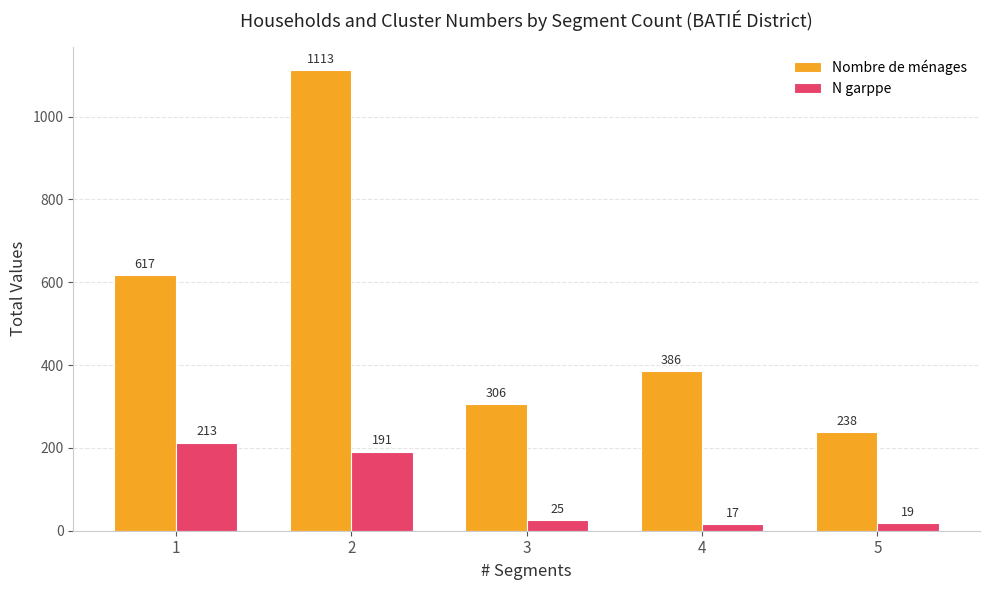

Does the chart contain any negative values?

No